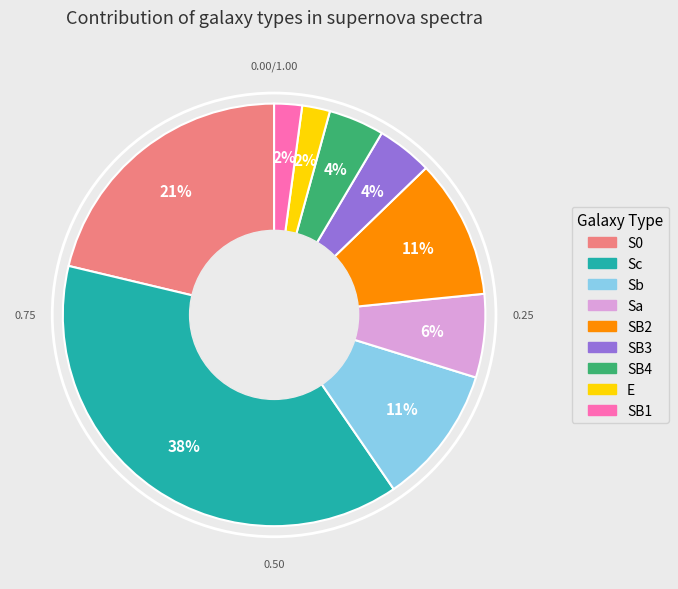

Does any single category account for the majority?

No